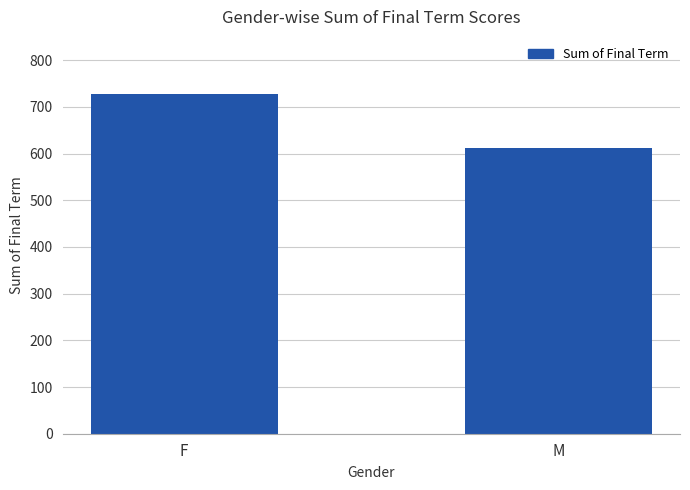

The chart shows a value of 611 at M. True or false?

True